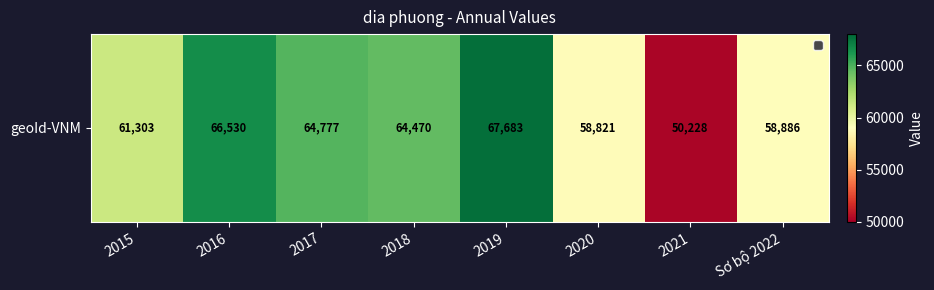

Reading left to right, what are all the values shown in this chart?

61303	66530	64777	64470	67683	58821	50228	58886